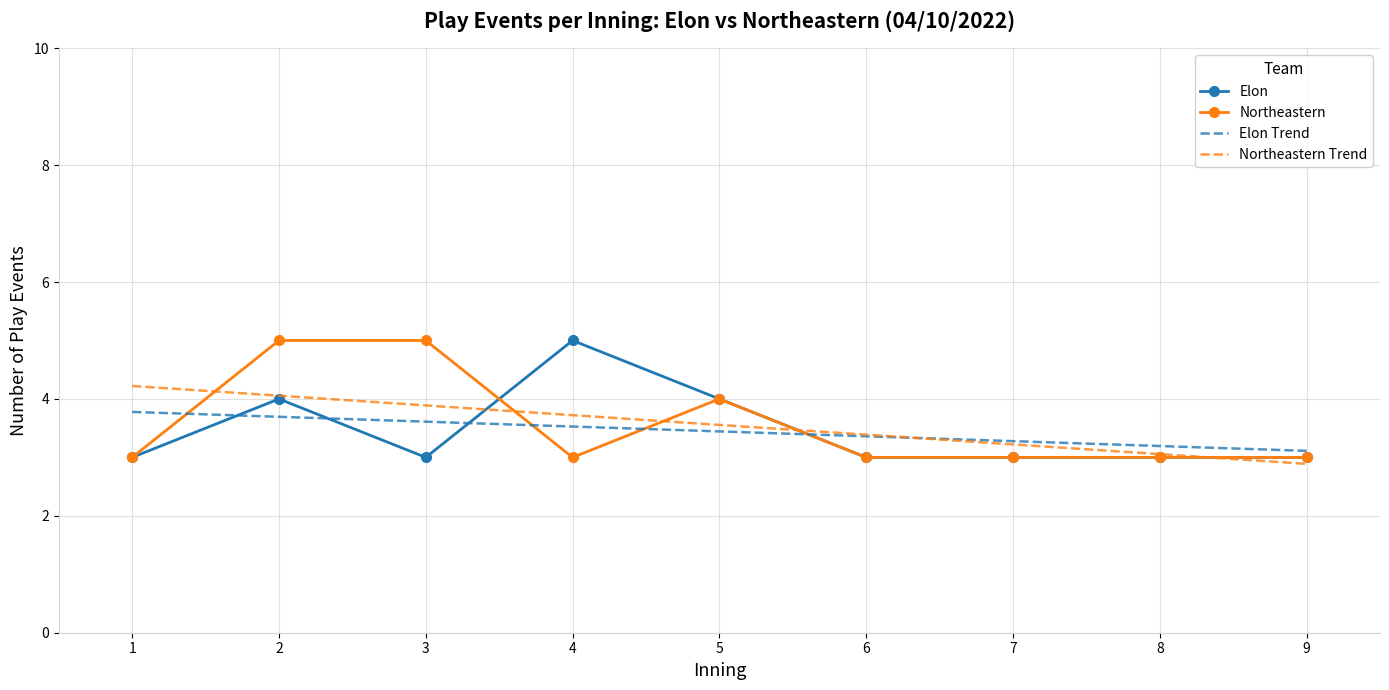

What is the difference between the Elon Trend values at 6 and 5?

0.1